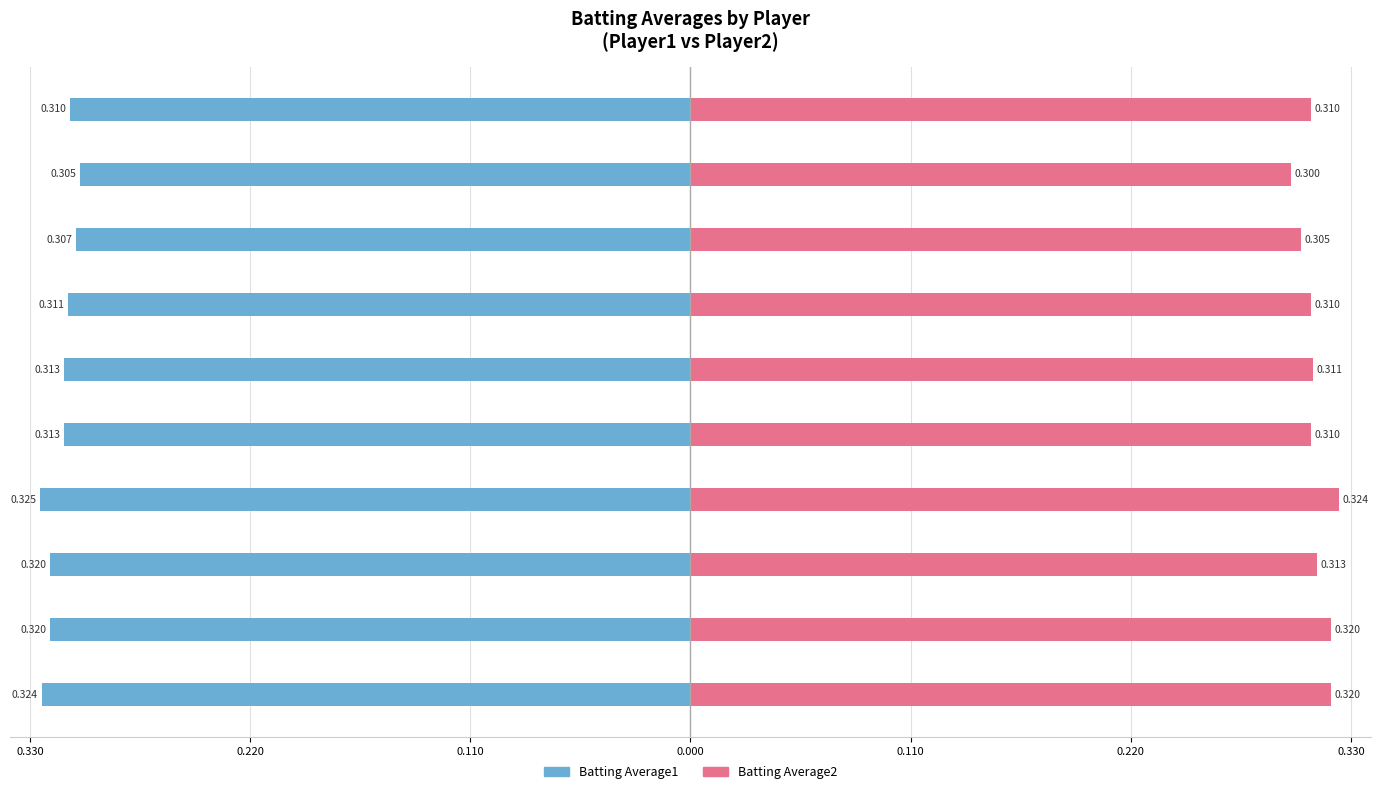

How many groups of bars are there?

10